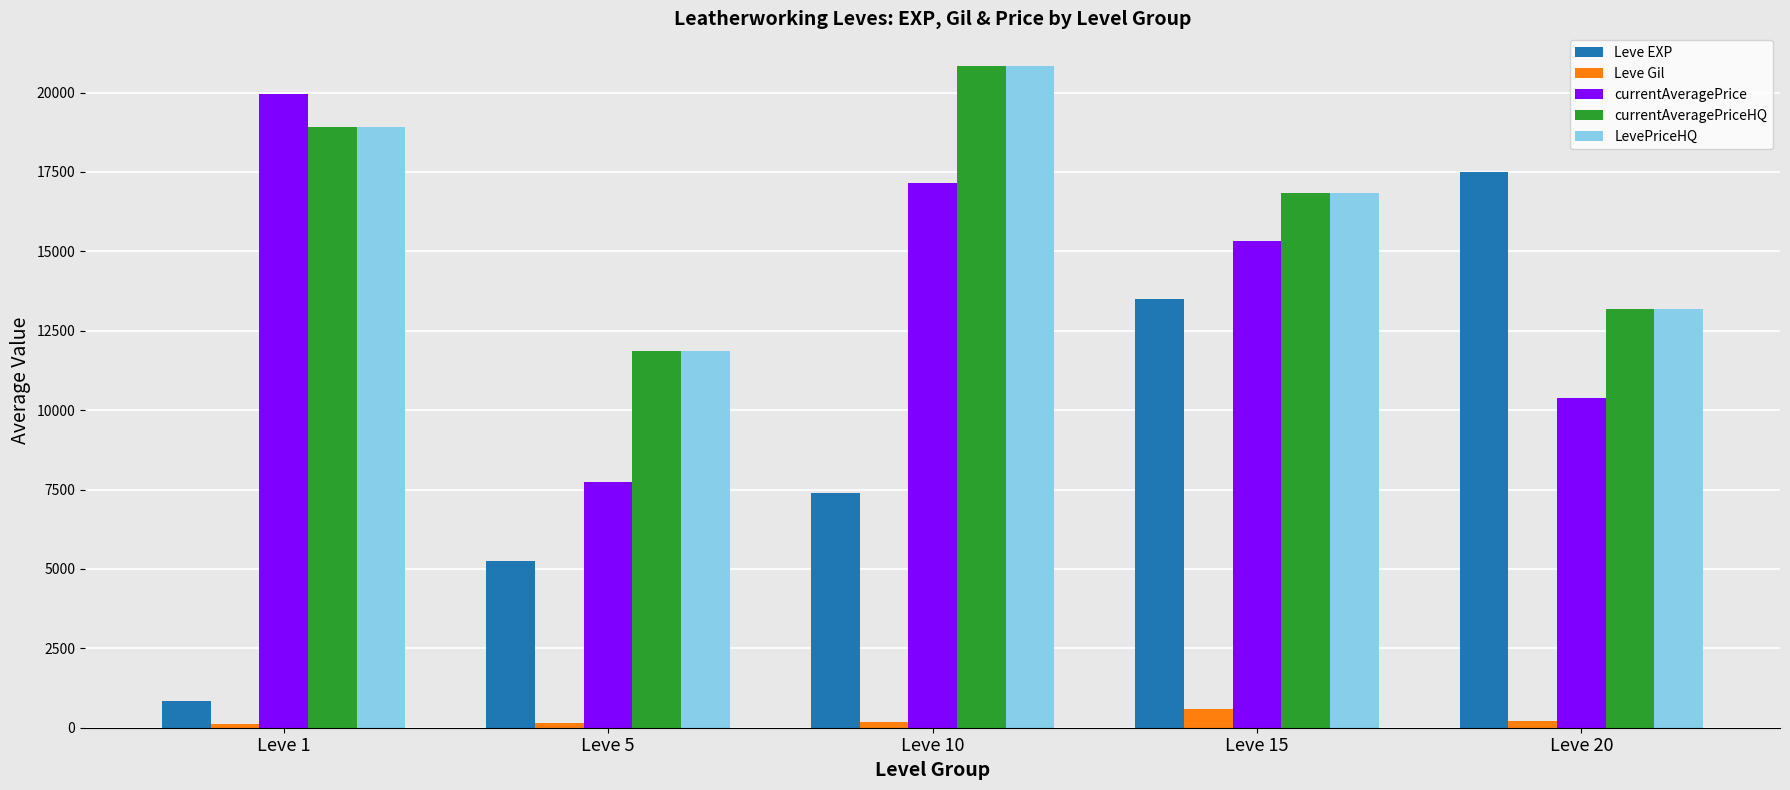

How many data points in currentAveragePrice are above 15335?

3